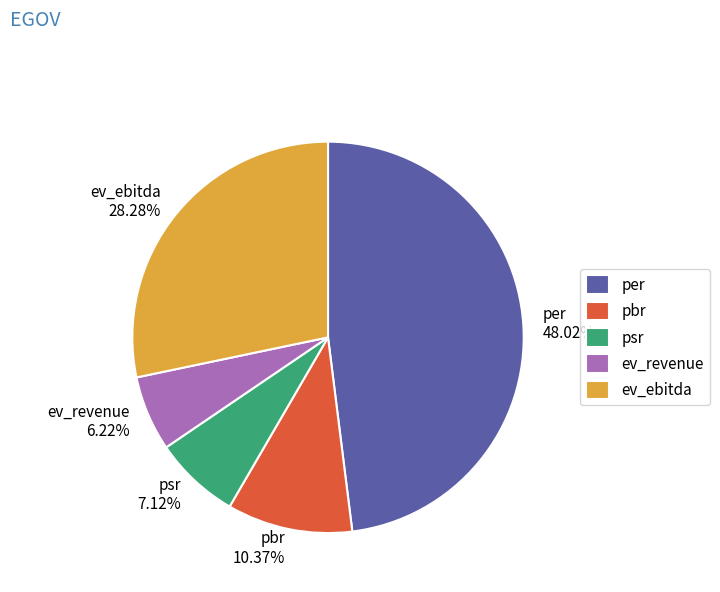

Does ev_revenue account for over 50% of the chart?

No